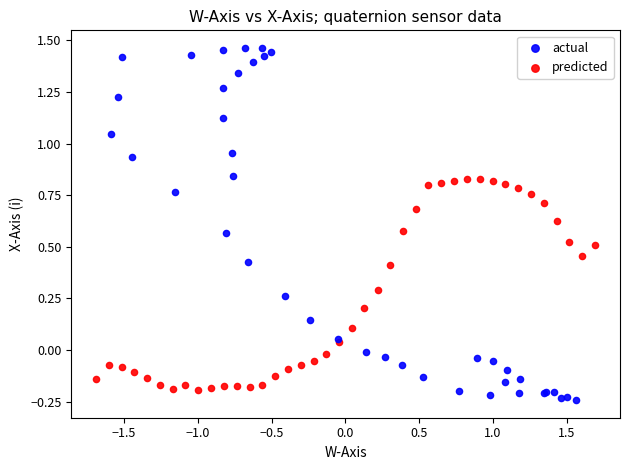

Which series reaches the maximum Y coordinate?

actual